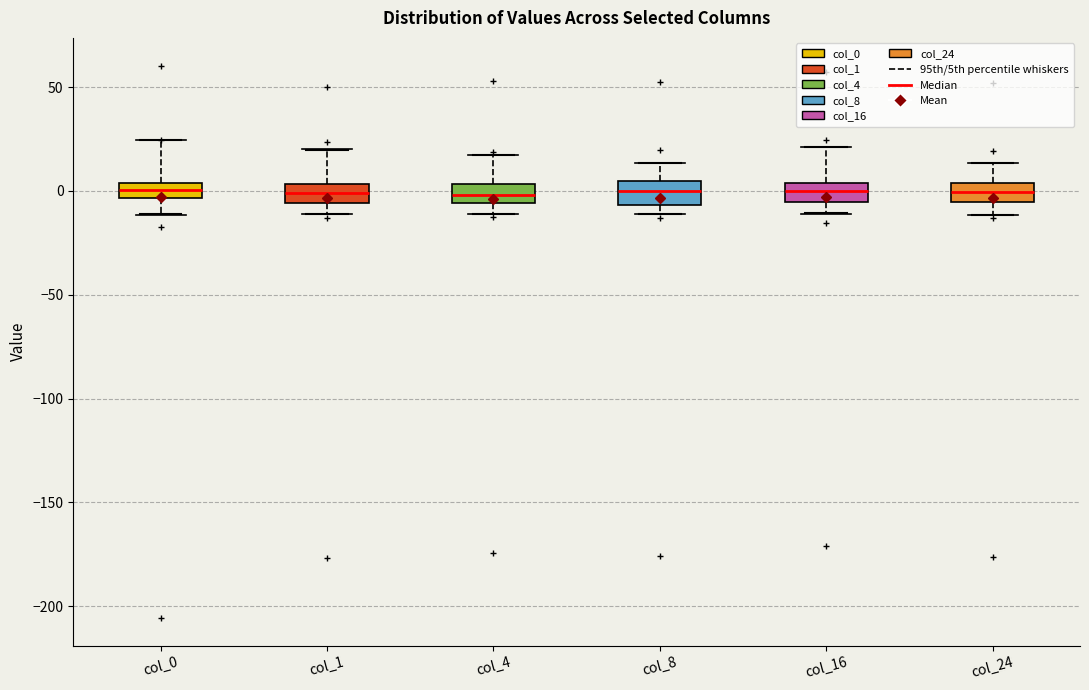

Where does the upper whisker of the box for col_0 end on the y-axis? The values are not printed on the chart, so give them approximately, as read against the axis.

25